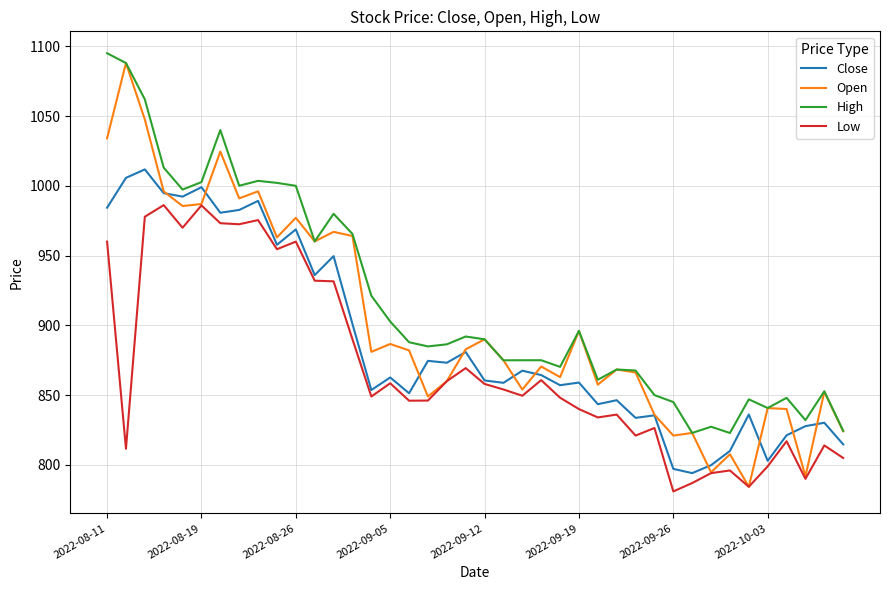

Does the chart have visible grid lines?

Yes